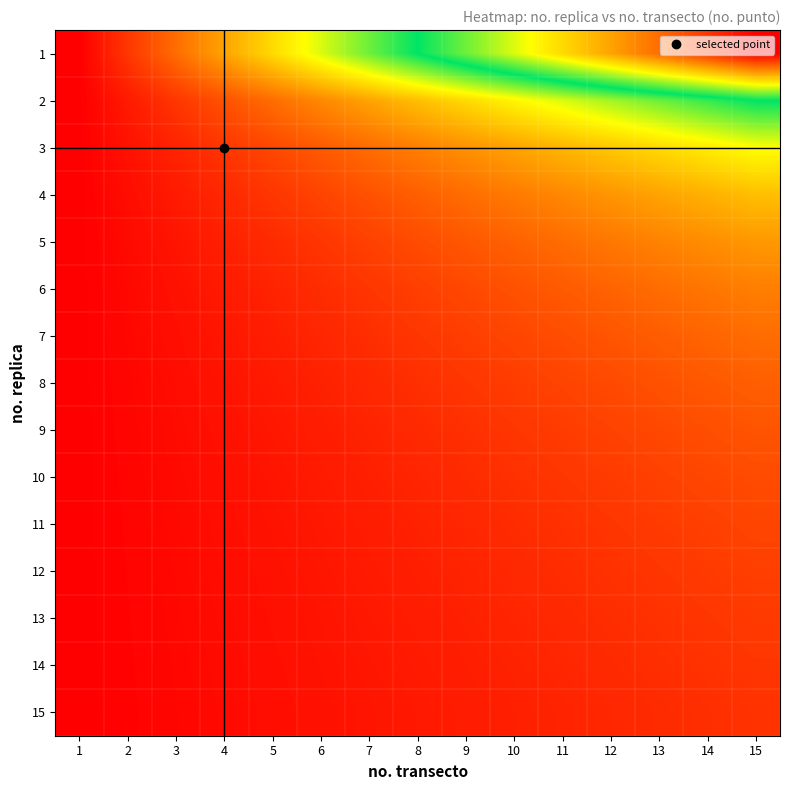

Reading left to right, list all the values displayed in this chart.

1: 1=0.0	2=0.1	3=0.1	4=0.2	5=0.3	6=0.4	7=0.4	8=0.5	9=0.6	10=0.6	11=0.7	12=0.8	13=0.9	14=0.9	15=1.0
2: 1=0.0	2=0.0	3=0.1	4=0.1	5=0.1	6=0.2	7=0.2	8=0.2	9=0.3	10=0.3	11=0.4	12=0.4	13=0.4	14=0.5	15=0.5
3: 1=0.0	2=0.0	3=0.0	4=0.1	5=0.1	6=0.1	7=0.1	8=0.2	9=0.2	10=0.2	11=0.2	12=0.3	13=0.3	14=0.3	15=0.3
4: 1=0.0	2=0.0	3=0.0	4=0.1	5=0.1	6=0.1	7=0.1	8=0.1	9=0.1	10=0.2	11=0.2	12=0.2	13=0.2	14=0.2	15=0.2
5: 1=0.0	2=0.0	3=0.0	4=0.0	5=0.1	6=0.1	7=0.1	8=0.1	9=0.1	10=0.1	11=0.1	12=0.2	13=0.2	14=0.2	15=0.2
6: 1=0.0	2=0.0	3=0.0	4=0.0	5=0.0	6=0.1	7=0.1	8=0.1	9=0.1	10=0.1	11=0.1	12=0.1	13=0.1	14=0.2	15=0.2
7: 1=0.0	2=0.0	3=0.0	4=0.0	5=0.0	6=0.1	7=0.1	8=0.1	9=0.1	10=0.1	11=0.1	12=0.1	13=0.1	14=0.1	15=0.1
8: 1=0.0	2=0.0	3=0.0	4=0.0	5=0.0	6=0.0	7=0.1	8=0.1	9=0.1	10=0.1	11=0.1	12=0.1	13=0.1	14=0.1	15=0.1
9: 1=0.0	2=0.0	3=0.0	4=0.0	5=0.0	6=0.0	7=0.0	8=0.1	9=0.1	10=0.1	11=0.1	12=0.1	13=0.1	14=0.1	15=0.1
10: 1=0.0	2=0.0	3=0.0	4=0.0	5=0.0	6=0.0	7=0.0	8=0.0	9=0.1	10=0.1	11=0.1	12=0.1	13=0.1	14=0.1	15=0.1
11: 1=0.0	2=0.0	3=0.0	4=0.0	5=0.0	6=0.0	7=0.0	8=0.0	9=0.1	10=0.1	11=0.1	12=0.1	13=0.1	14=0.1	15=0.1
12: 1=0.0	2=0.0	3=0.0	4=0.0	5=0.0	6=0.0	7=0.0	8=0.0	9=0.0	10=0.1	11=0.1	12=0.1	13=0.1	14=0.1	15=0.1
13: 1=0.0	2=0.0	3=0.0	4=0.0	5=0.0	6=0.0	7=0.0	8=0.0	9=0.0	10=0.0	11=0.1	12=0.1	13=0.1	14=0.1	15=0.1
14: 1=0.0	2=0.0	3=0.0	4=0.0	5=0.0	6=0.0	7=0.0	8=0.0	9=0.0	10=0.0	11=0.1	12=0.1	13=0.1	14=0.1	15=0.1
15: 1=0.0	2=0.0	3=0.0	4=0.0	5=0.0	6=0.0	7=0.0	8=0.0	9=0.0	10=0.0	11=0.0	12=0.1	13=0.1	14=0.1	15=0.1